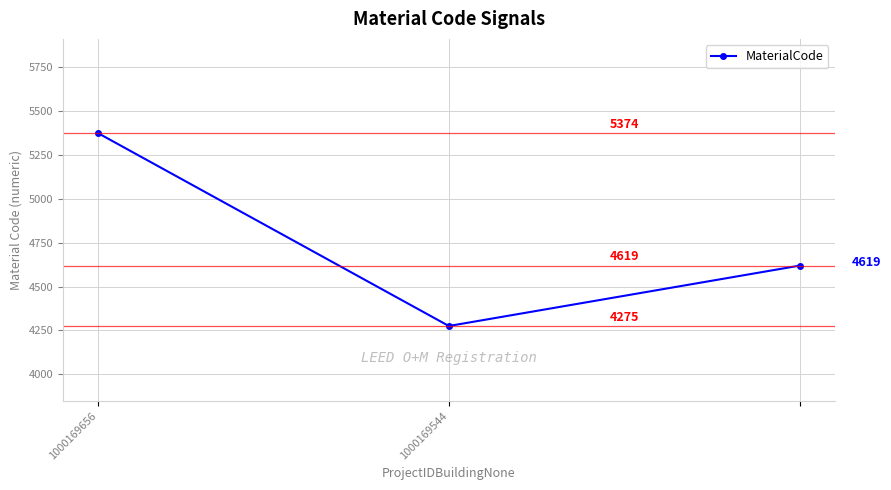

How many values are between 4275 and 5374?

3